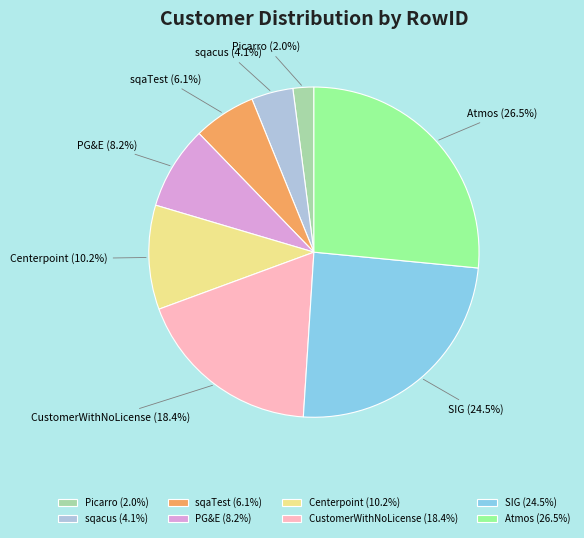

Is there any slice that represents more than half of the pie?

No